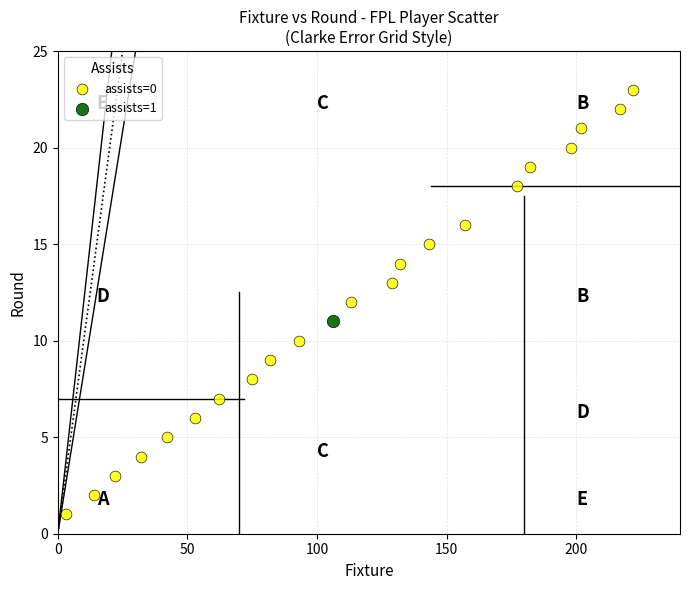

What are all the series names shown in the legend?

assists=0, assists=1